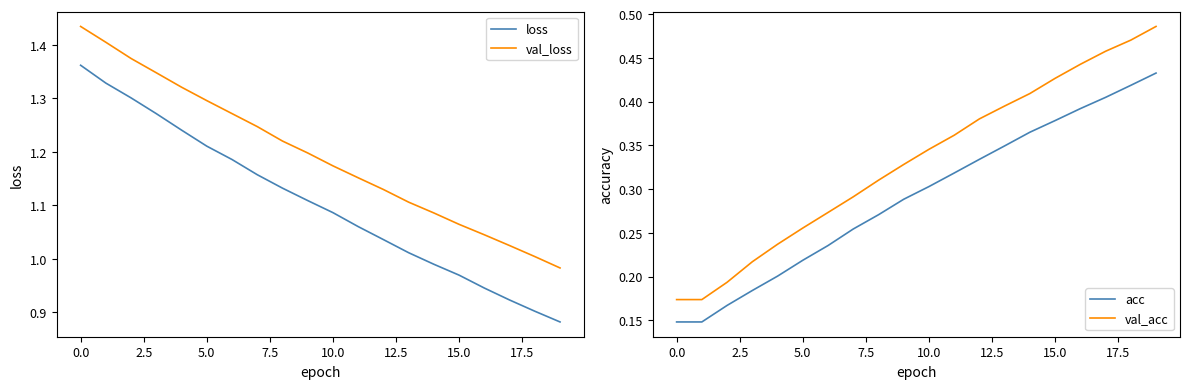

True or false: loss and val_loss intersect in this chart.

False